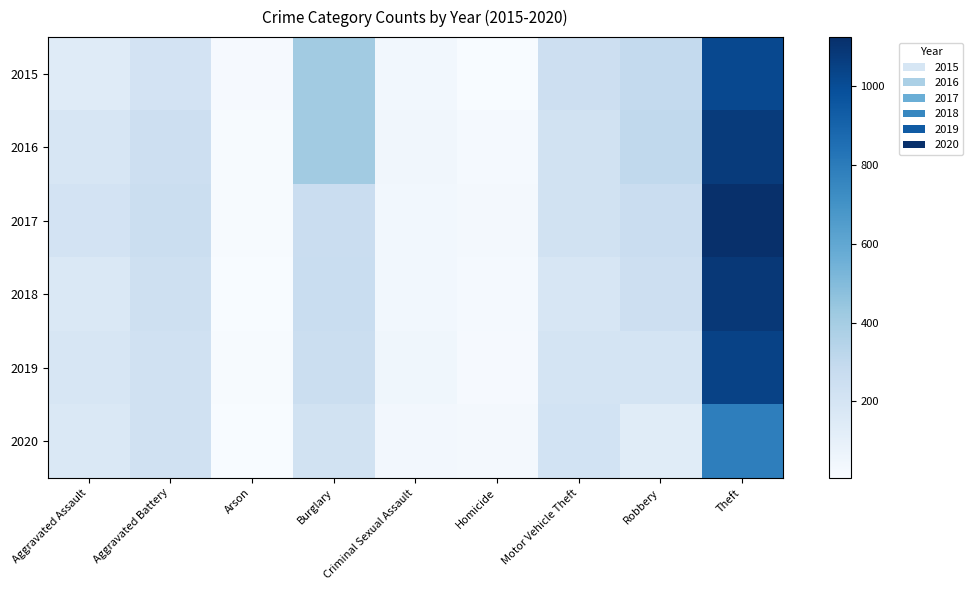

How many distinct data groups are displayed?

6